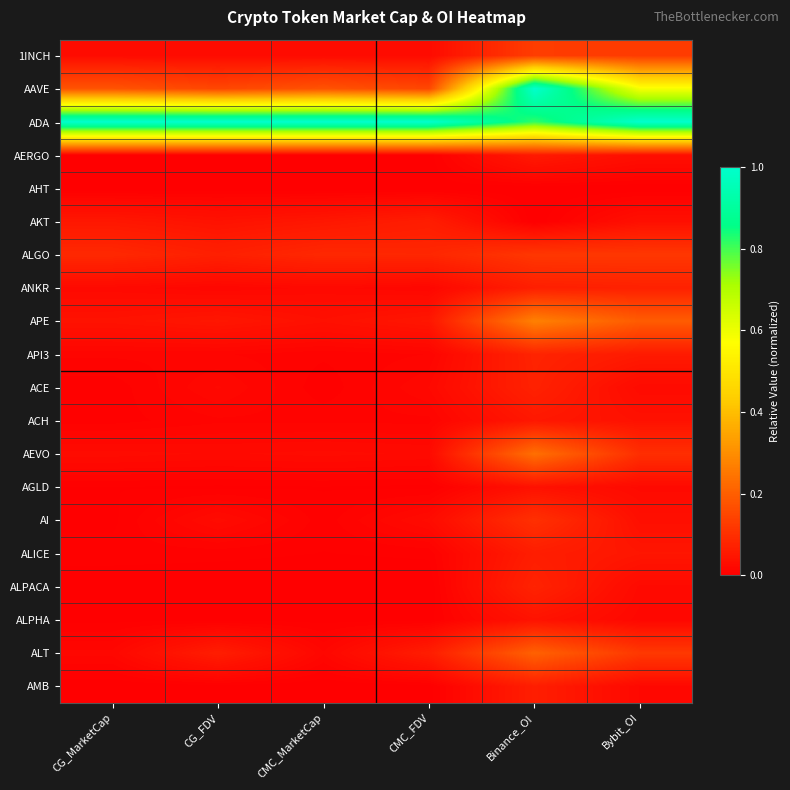

Reading left to right, extract all data points from this chart.

1INCH: CG_MarketCap=0.0	CG_FDV=0.0	CMC_MarketCap=0.0	CMC_FDV=0.0	Binance_OI=0.1	Bybit_OI=0.1
AAVE: CG_MarketCap=0.2	CG_FDV=0.2	CMC_MarketCap=0.2	CMC_FDV=0.1	Binance_OI=1.0	Bybit_OI=0.6
ADA: CG_MarketCap=1.0	CG_FDV=1.0	CMC_MarketCap=1.0	CMC_FDV=1.0	Binance_OI=0.8	Bybit_OI=1.0
AERGO: CG_MarketCap=0.0	CG_FDV=0.0	CMC_MarketCap=0.0	CMC_FDV=0.0	Binance_OI=0.1	Bybit_OI=0.0
AHT: CG_MarketCap=0.0	CG_FDV=0.0	CMC_MarketCap=0.0	CMC_FDV=0.0	Binance_OI=0.0	Bybit_OI=0.0
AKT: CG_MarketCap=0.1	CG_FDV=0.0	CMC_MarketCap=0.0	CMC_FDV=0.1	Binance_OI=0.0	Bybit_OI=0.0
ALGO: CG_MarketCap=0.1	CG_FDV=0.1	CMC_MarketCap=0.1	CMC_FDV=0.1	Binance_OI=0.1	Bybit_OI=0.1
ANKR: CG_MarketCap=0.0	CG_FDV=0.0	CMC_MarketCap=0.0	CMC_FDV=0.0	Binance_OI=0.1	Bybit_OI=0.1
APE: CG_MarketCap=0.0	CG_FDV=0.0	CMC_MarketCap=0.0	CMC_FDV=0.0	Binance_OI=0.3	Bybit_OI=0.2
API3: CG_MarketCap=0.0	CG_FDV=0.0	CMC_MarketCap=0.0	CMC_FDV=0.0	Binance_OI=0.1	Bybit_OI=0.1
ACE: CG_MarketCap=0.0	CG_FDV=0.0	CMC_MarketCap=0.0	CMC_FDV=0.0	Binance_OI=0.1	Bybit_OI=0.0
ACH: CG_MarketCap=0.0	CG_FDV=0.0	CMC_MarketCap=0.0	CMC_FDV=0.0	Binance_OI=0.1	Bybit_OI=0.0
AEVO: CG_MarketCap=0.0	CG_FDV=0.0	CMC_MarketCap=0.0	CMC_FDV=0.0	Binance_OI=0.2	Bybit_OI=0.1
AGLD: CG_MarketCap=0.0	CG_FDV=0.0	CMC_MarketCap=0.0	CMC_FDV=0.0	Binance_OI=0.0	Bybit_OI=0.0
AI: CG_MarketCap=0.0	CG_FDV=0.0	CMC_MarketCap=0.0	CMC_FDV=0.0	Binance_OI=0.1	Bybit_OI=0.0
ALICE: CG_MarketCap=0.0	CG_FDV=0.0	CMC_MarketCap=0.0	CMC_FDV=0.0	Binance_OI=0.1	Bybit_OI=0.0
ALPACA: CG_MarketCap=0.0	CG_FDV=0.0	CMC_MarketCap=0.0	CMC_FDV=0.0	Binance_OI=0.1	Bybit_OI=0.0
ALPHA: CG_MarketCap=0.0	CG_FDV=0.0	CMC_MarketCap=0.0	CMC_FDV=0.0	Binance_OI=0.0	Bybit_OI=0.0
ALT: CG_MarketCap=0.0	CG_FDV=0.1	CMC_MarketCap=0.0	CMC_FDV=0.1	Binance_OI=0.2	Bybit_OI=0.1
AMB: CG_MarketCap=0.0	CG_FDV=0.0	CMC_MarketCap=0.0	CMC_FDV=0.0	Binance_OI=0.1	Bybit_OI=0.0